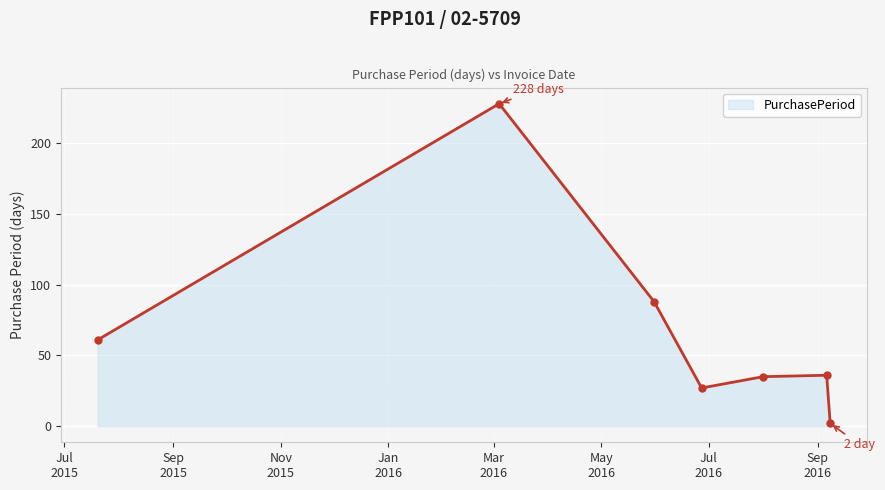

What is the maximum value shown in the chart?

228